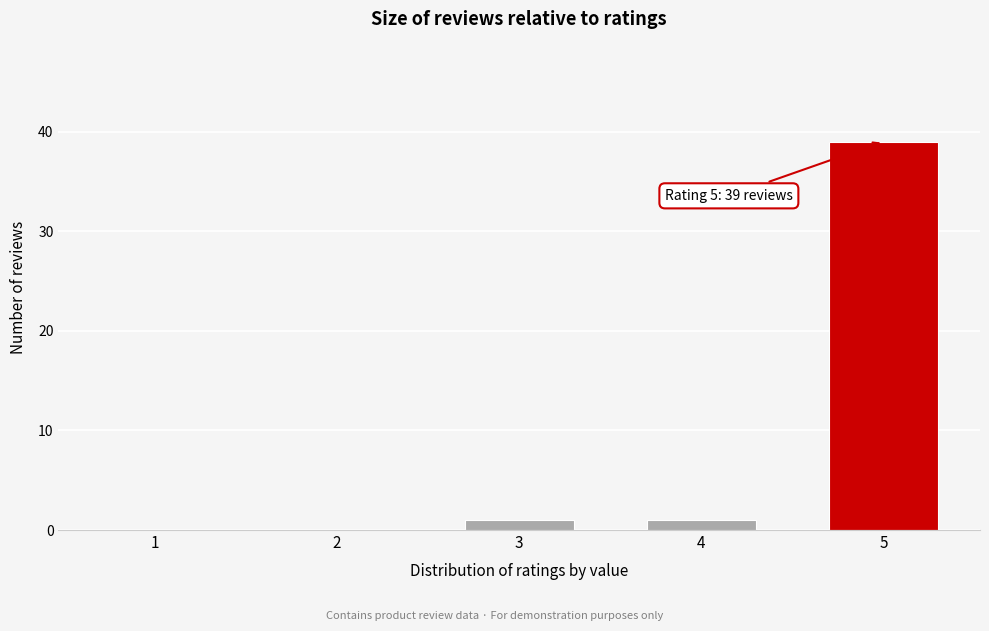

Reading left to right, list all the values displayed in this chart.

1=0	2=0	3=1	4=1	5=39